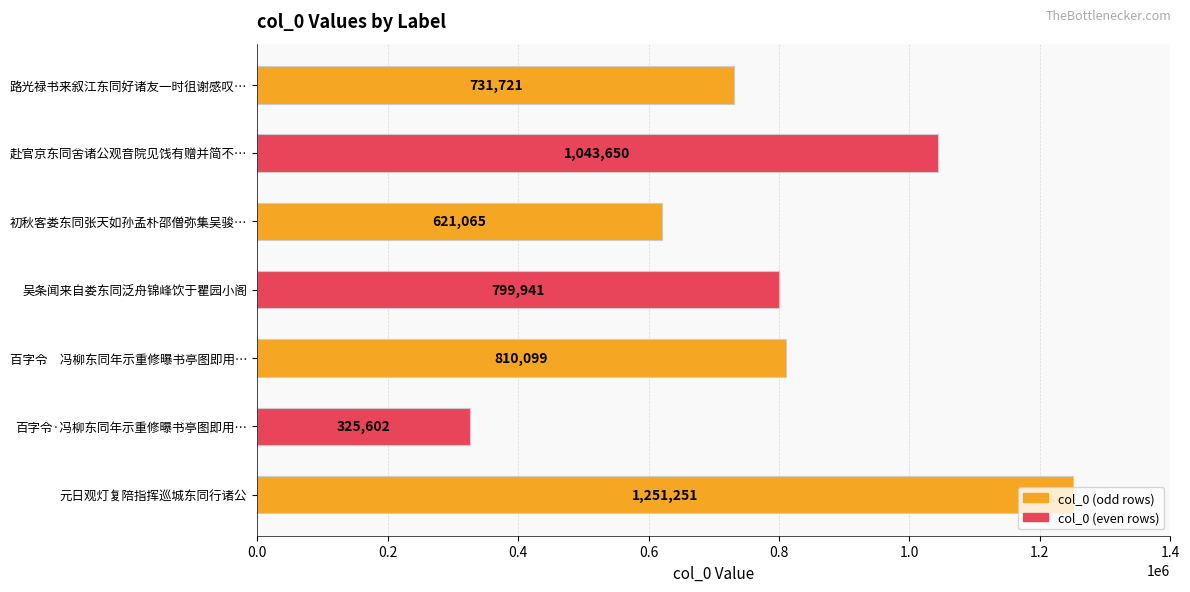

List the labels in order of value, smallest first.

百字令·冯柳东同年示重修曝书亭图即用…, 初秋客娄东同张天如孙孟朴邵僧弥集吴骏…, 路光禄书来叙江东同好诸友一时徂谢感叹…, 吴条闻来自娄东同泛舟锦峰饮于瞿园小阁, 百字令　冯柳东同年示重修曝书亭图即用…, 赴官京东同舍诸公观音院见饯有赠并简不…, 元日观灯复陪指挥巡城东同行诸公